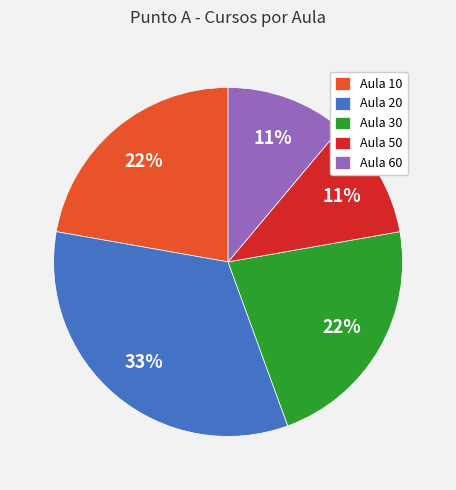

What is the largest slice in the pie chart?

Aula 20